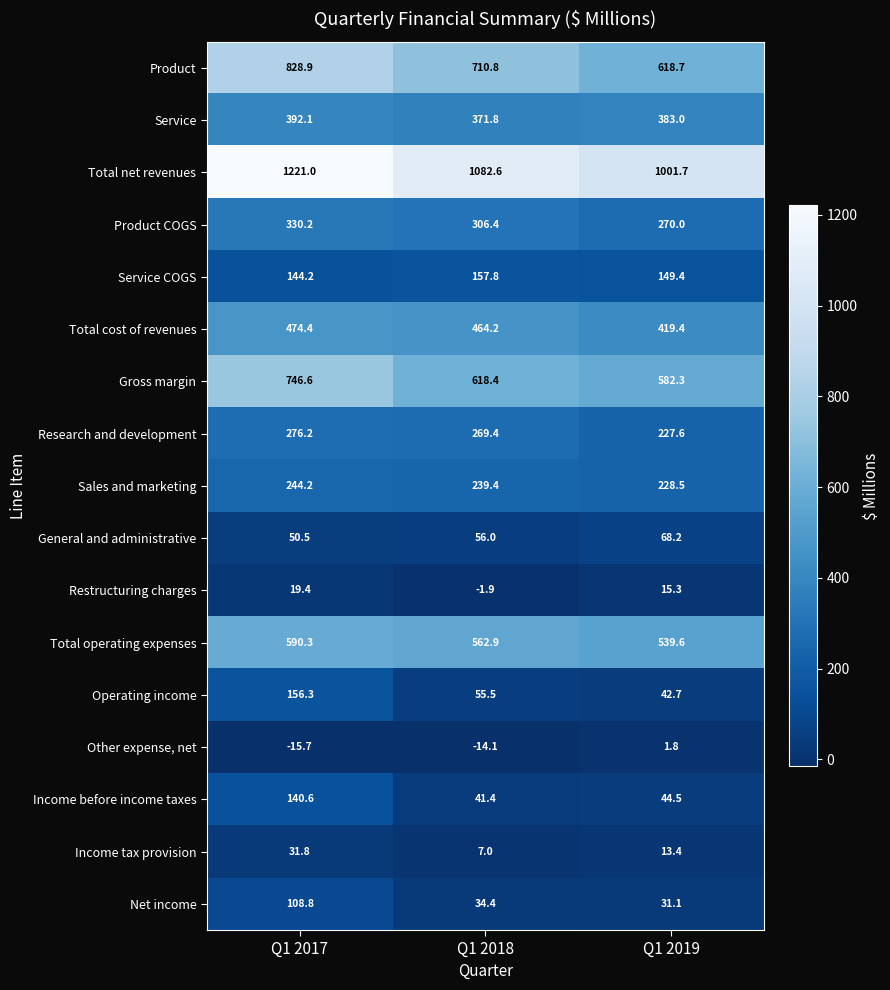

At how many categories does at least one series exceed 455?

3